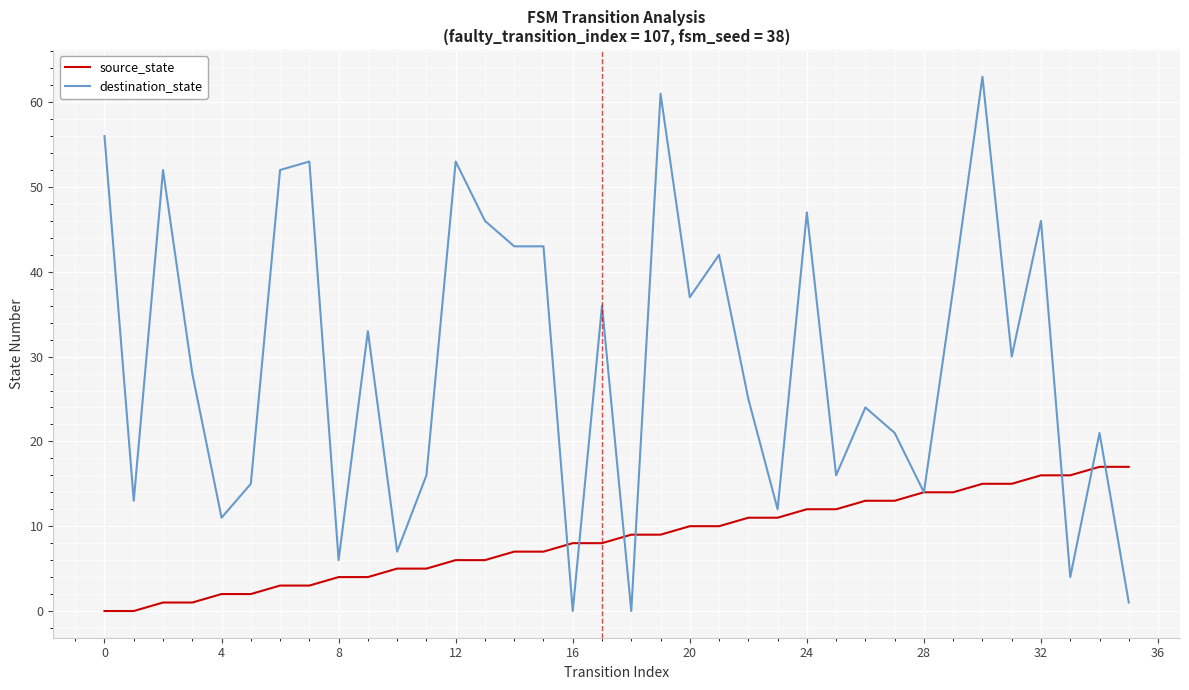

List the series in order of their overall mean, highest first.

destination_state, source_state